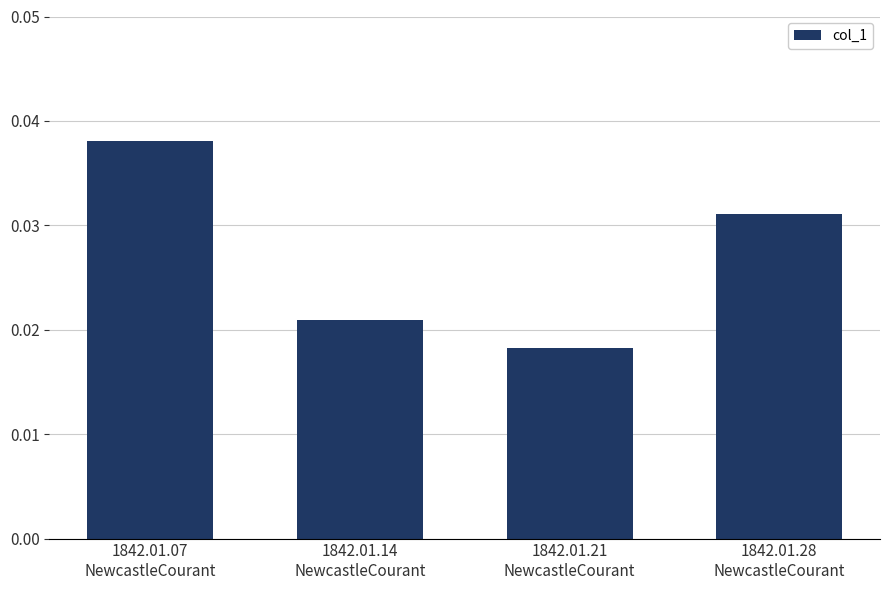

How many bars are there in total?

4